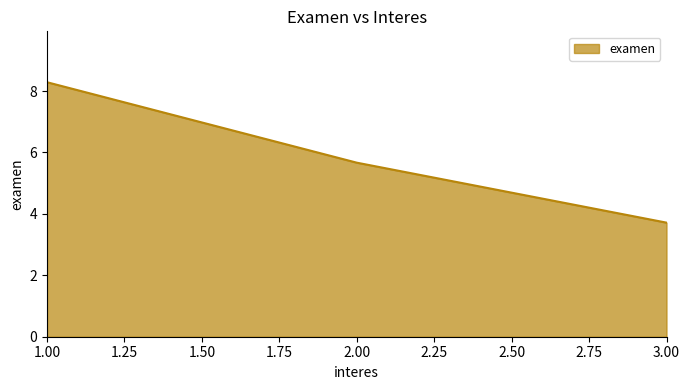

Between 2.00 and 1.00, which is larger?

1.00